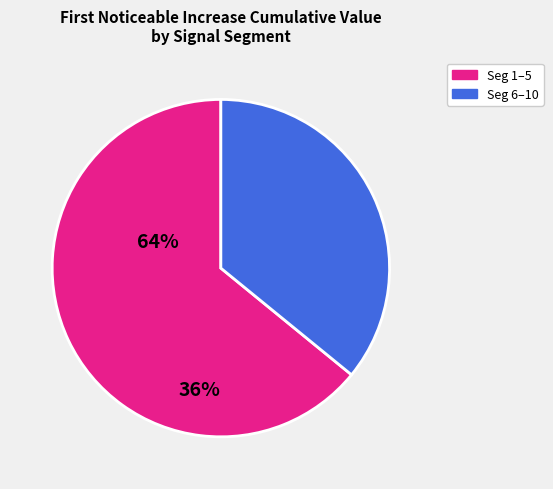

Is the sum of Seg 6–10 and Seg 1–5 greater than half?

Yes